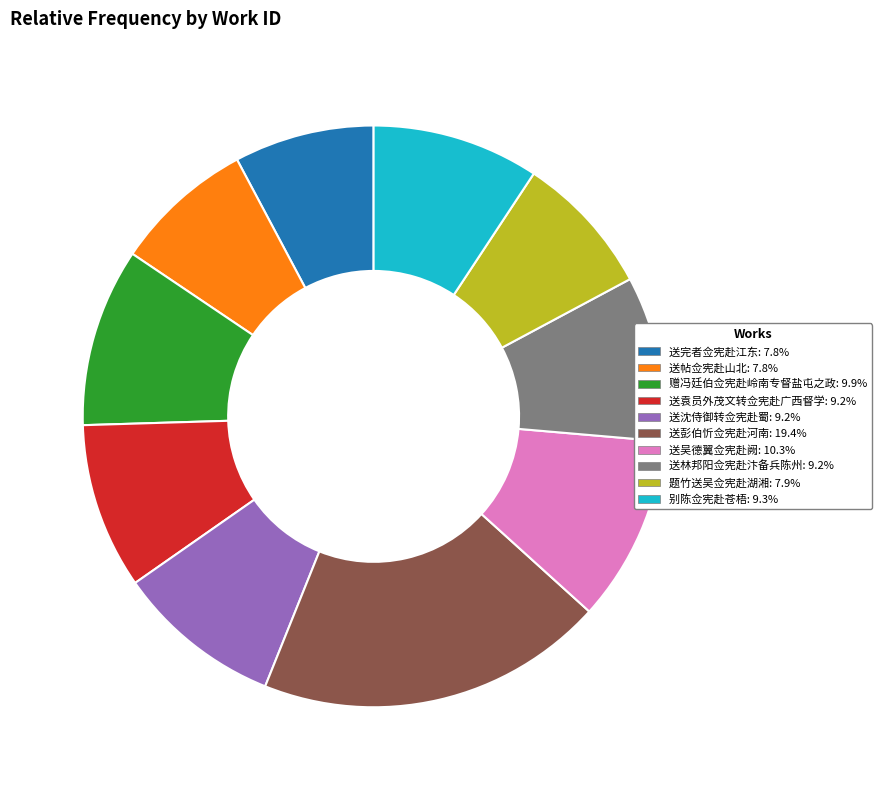

The 送袁员外茂文转佥宪赴广西督学 slice represents 20% of the pie. True or false?

False